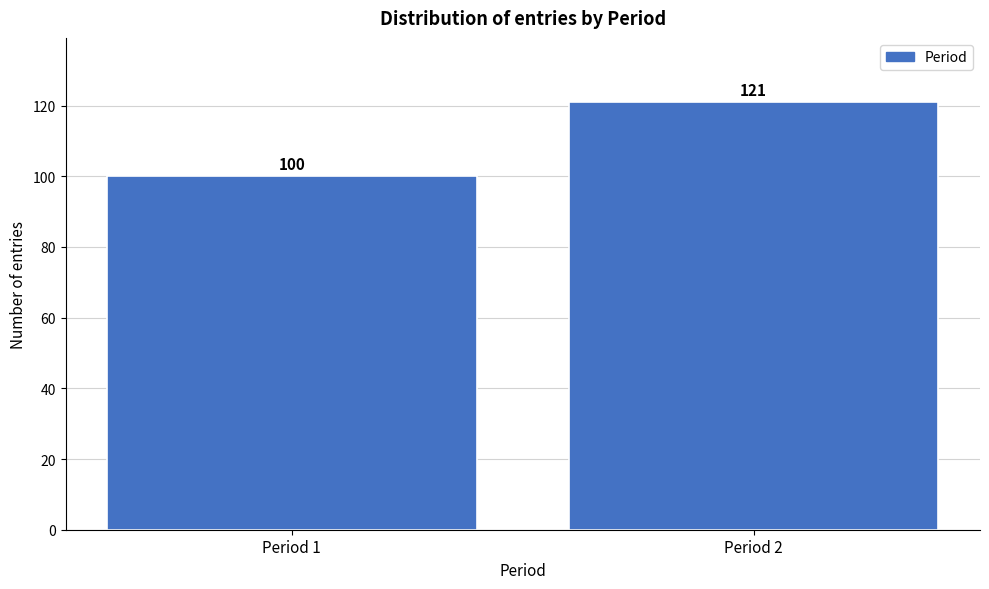

Reading left to right, transcribe all the data shown in this chart.

Period 1=100	Period 2=121